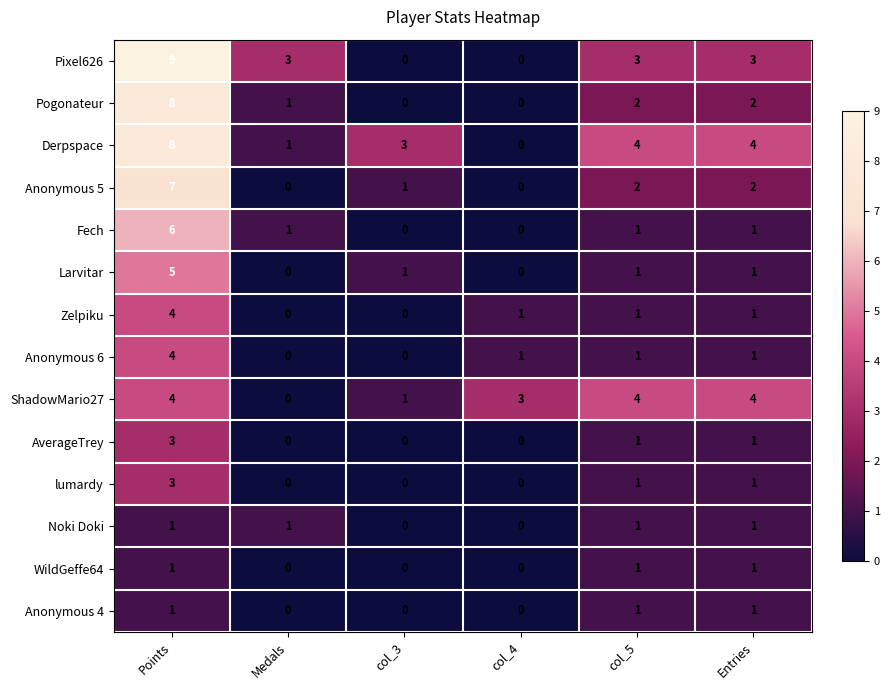

What is the difference between the highest and lowest values at col_4?

3